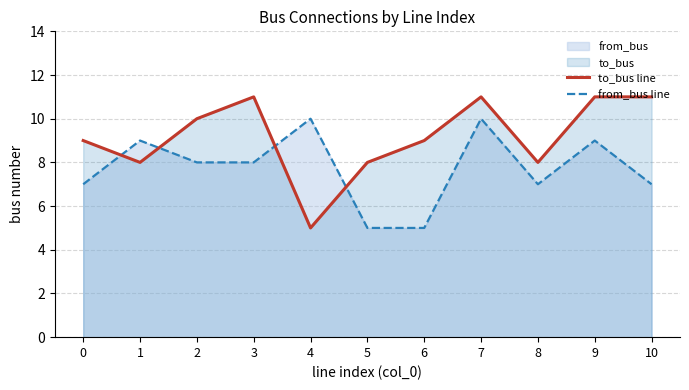

At how many categories does at least one series exceed 8?

9